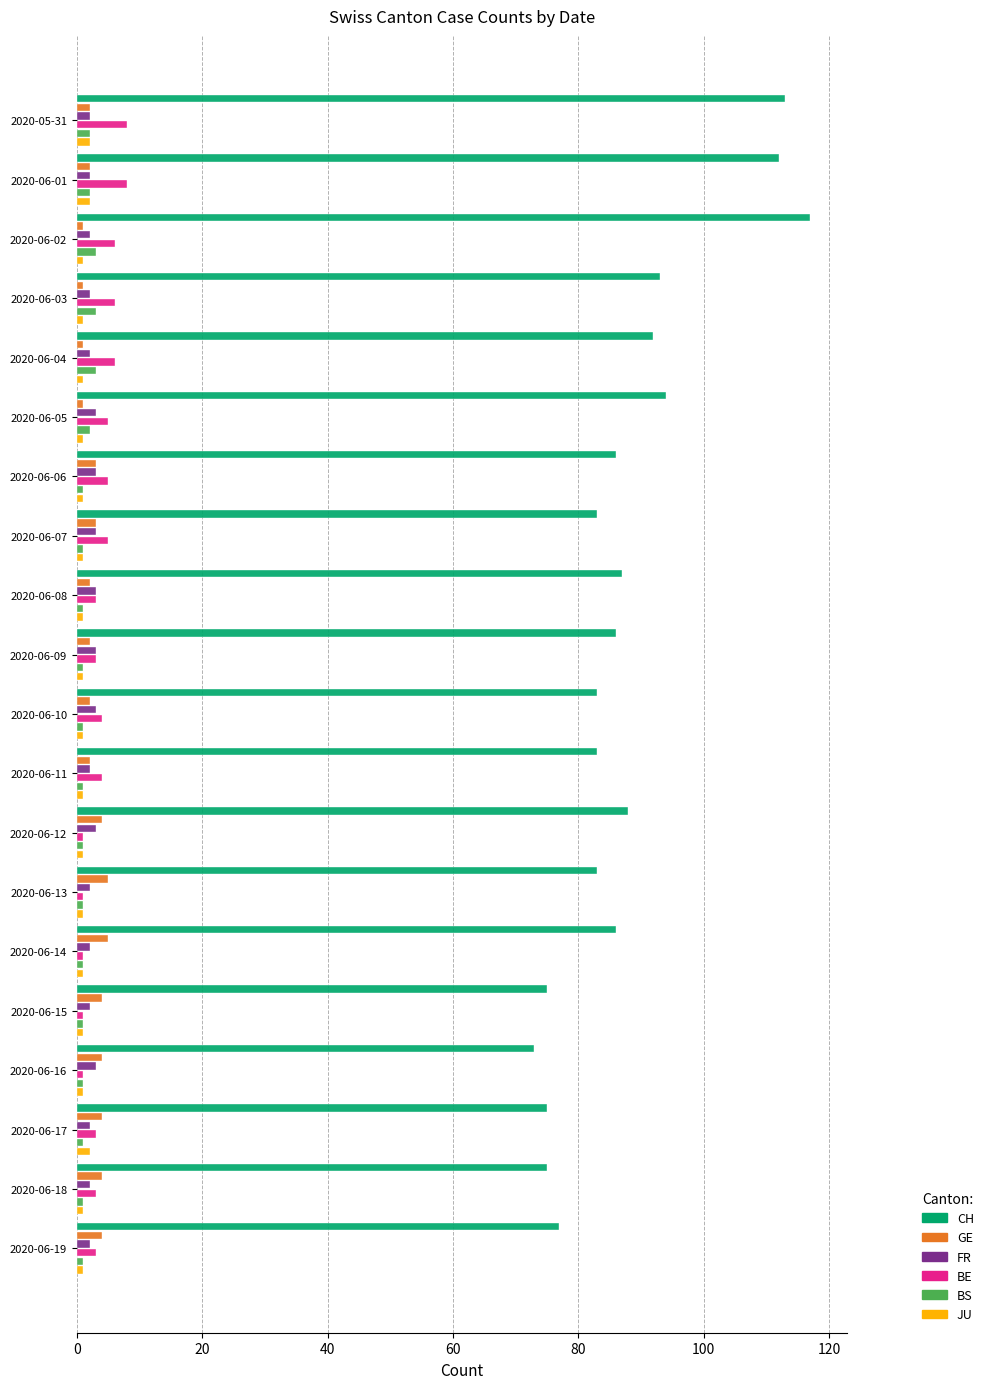

Which series has the largest total across all categories?

CH